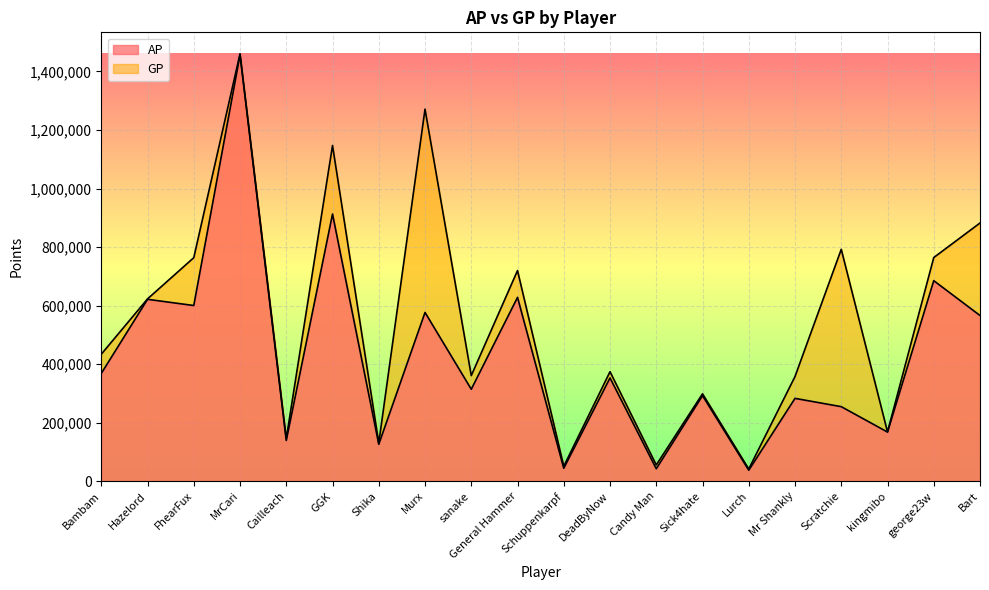

At how many categories does at least one series exceed 601302?

9